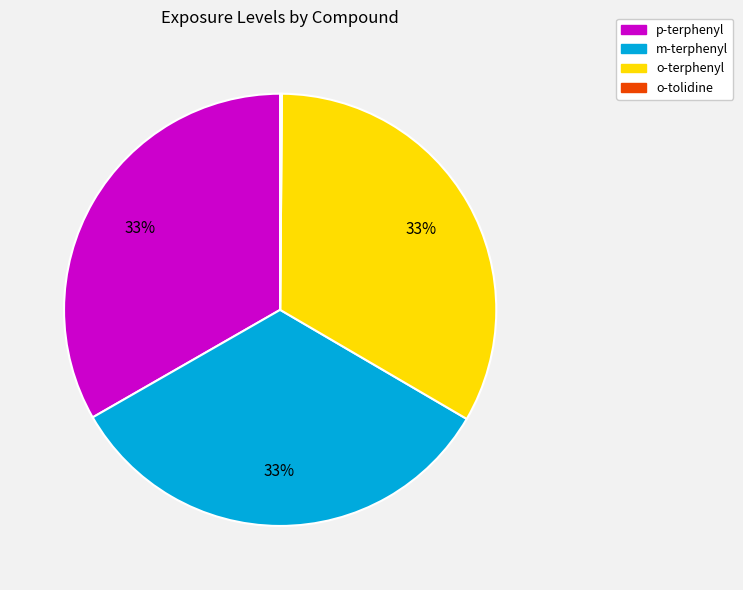

To the nearest percent, what is the average slice percentage?

25%